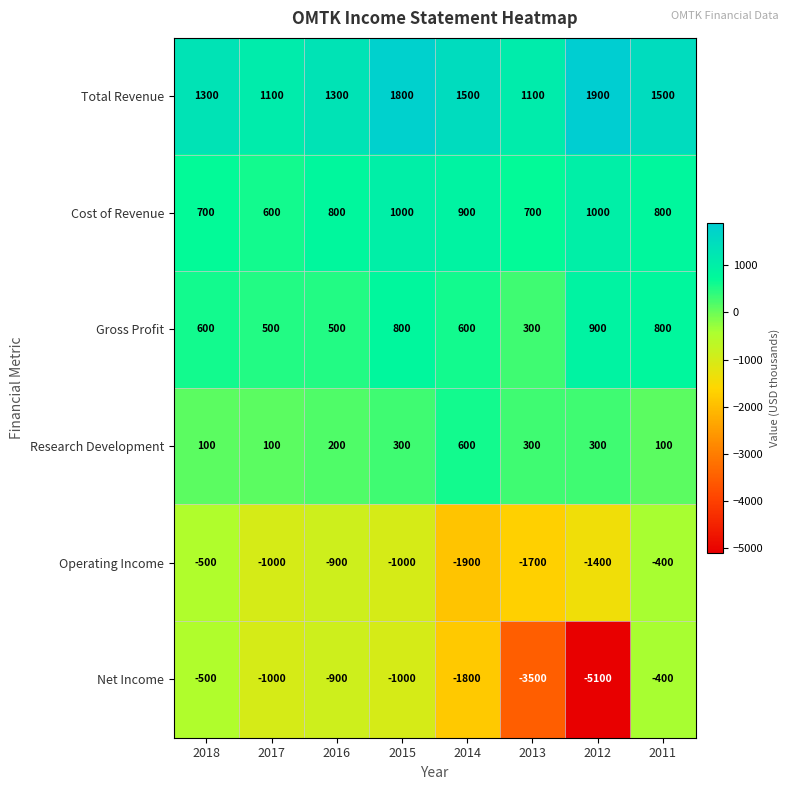

What is the maximum value shown in the chart?

1900